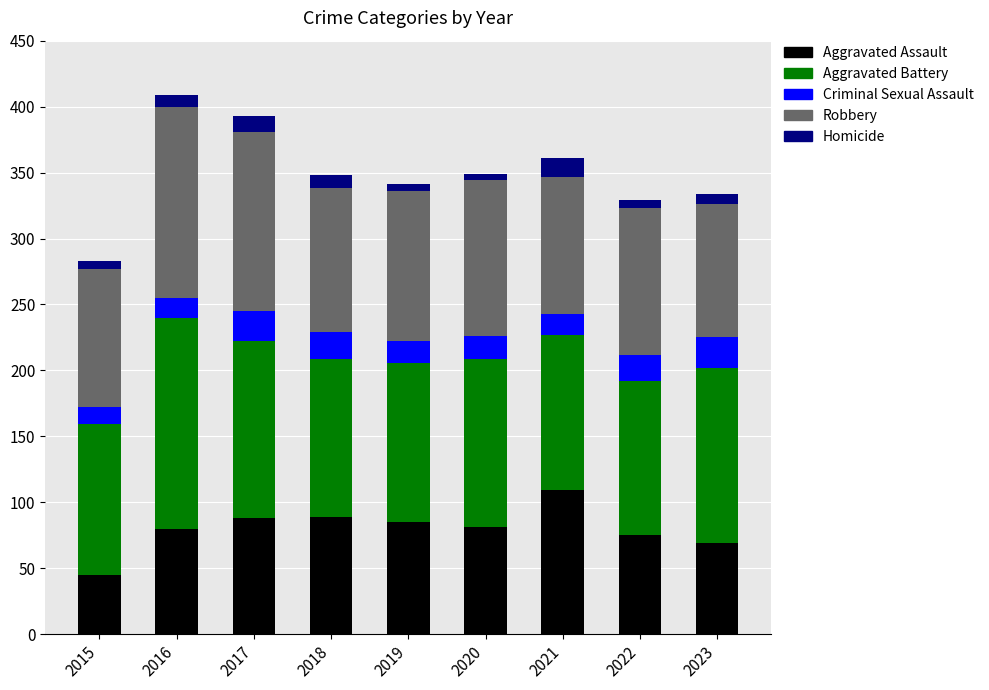

Does the chart contain stacked bars?

Yes